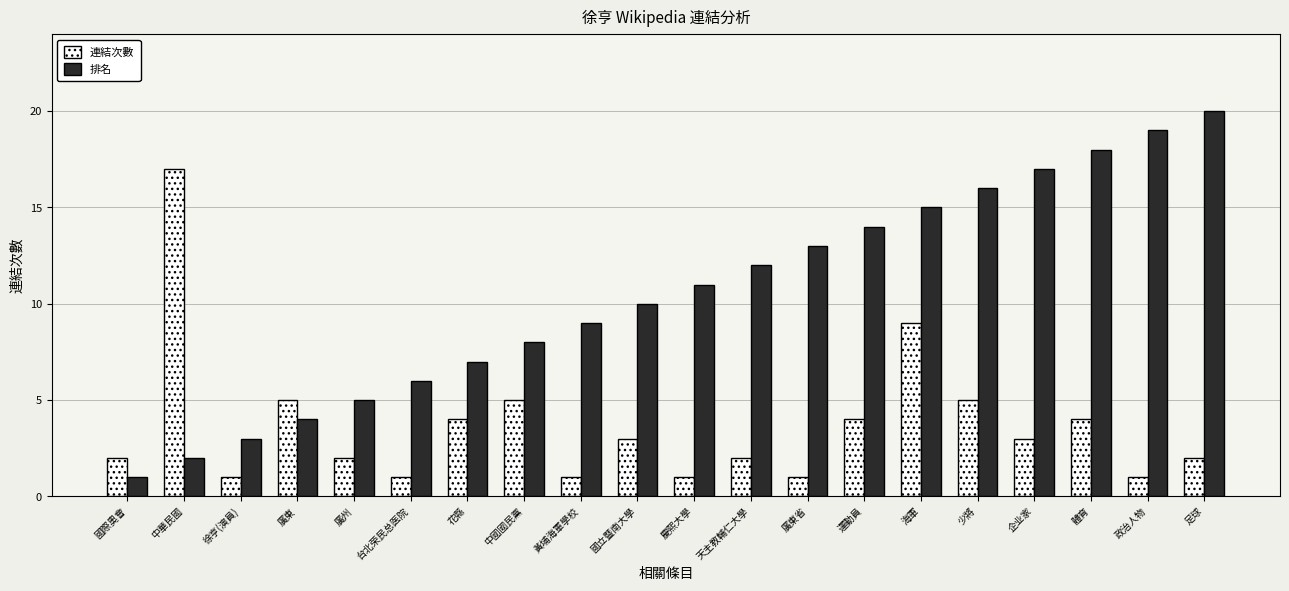

Reading left to right, transcribe all the data shown in this chart.

連結次數: 2	17	1	5	2	1	4	5	1	3	1	2	1	4	9	5	3	4	1	2
排名: 1	2	3	4	5	6	7	8	9	10	11	12	13	14	15	16	17	18	19	20